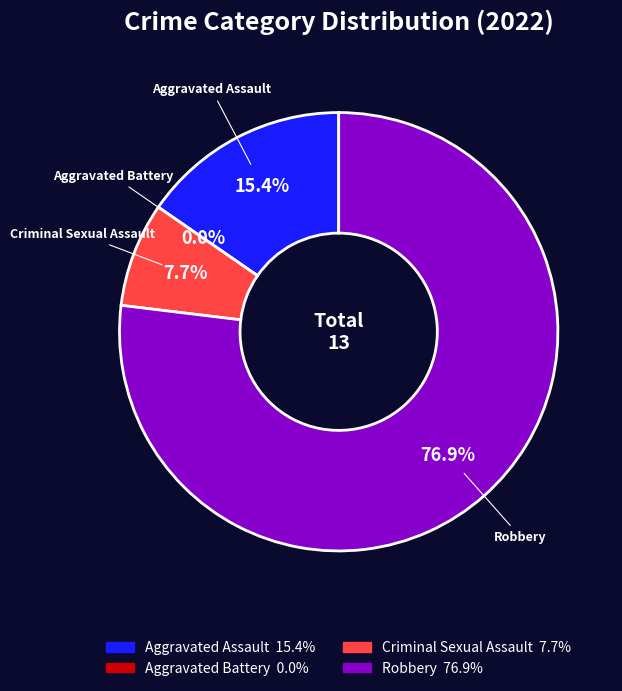

What is the ratio of the value at Aggravated Assault to the value at Criminal Sexual Assault?

2.0